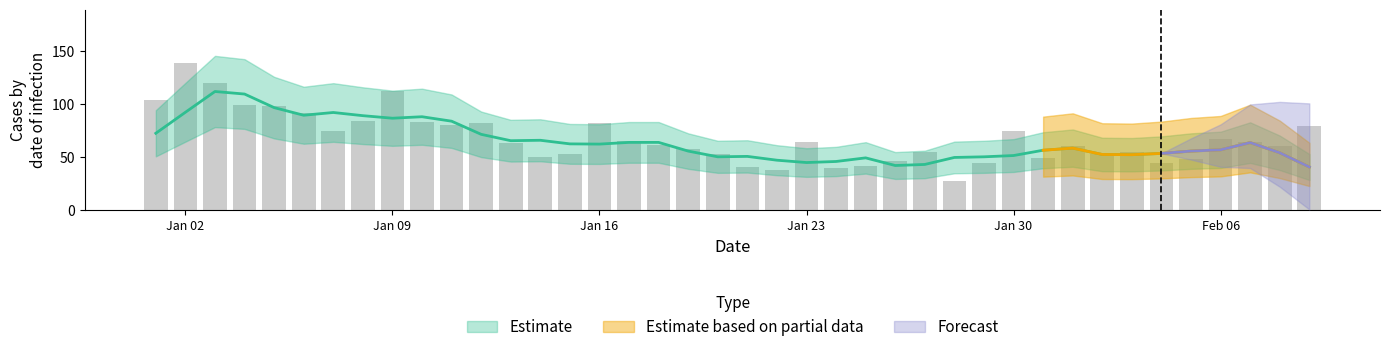

What is the minimum value shown in the chart?

28